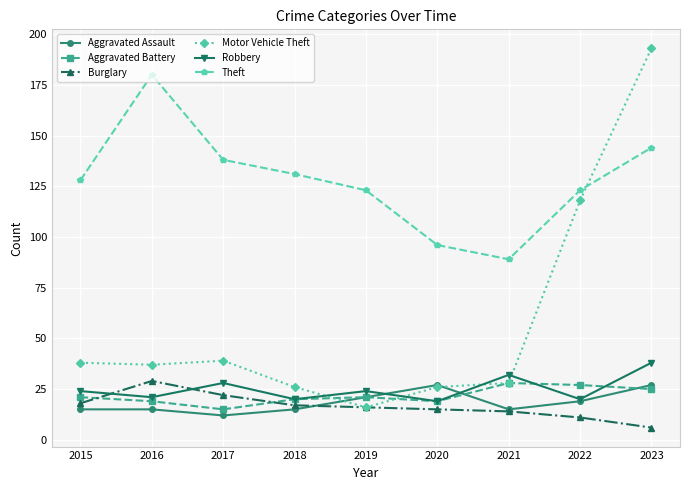

Reading right to left, list all the values displayed in this chart.

Aggravated Assault: 2023=27	2022=19	2021=15	2020=27	2019=21	2018=15	2017=12	2016=15	2015=15
Aggravated Battery: 2023=25	2022=27	2021=28	2020=19	2019=21	2018=20	2017=15	2016=19	2015=21
Burglary: 2023=6	2022=11	2021=14	2020=15	2019=16	2018=17	2017=22	2016=29	2015=18
Motor Vehicle Theft: 2023=193	2022=118	2021=28	2020=26	2019=16	2018=26	2017=39	2016=37	2015=38
Robbery: 2023=38	2022=20	2021=32	2020=19	2019=24	2018=20	2017=28	2016=21	2015=24
Theft: 2023=144	2022=123	2021=89	2020=96	2019=123	2018=131	2017=138	2016=180	2015=128